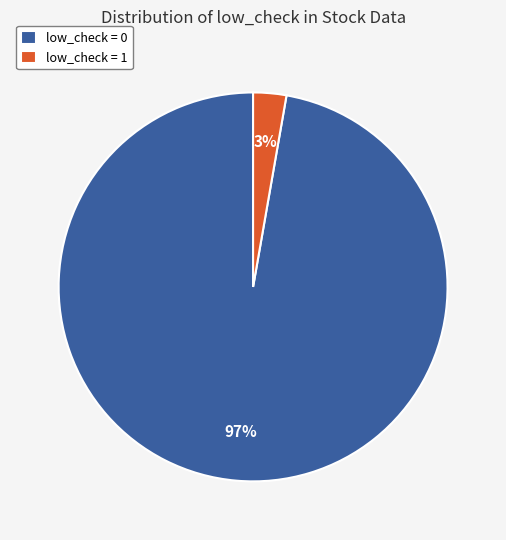

To the nearest percent, what portion does low_check = 1 represent?

3%